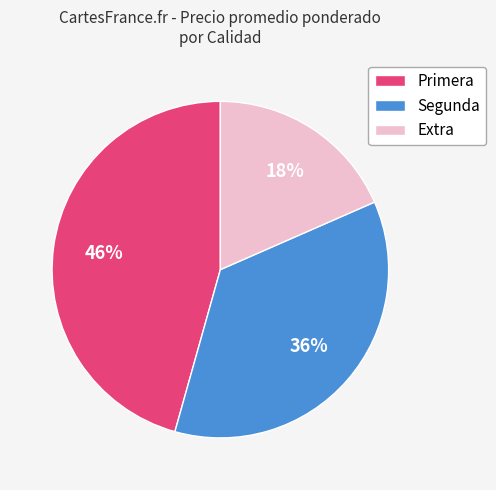

How many segments does this pie chart have?

3